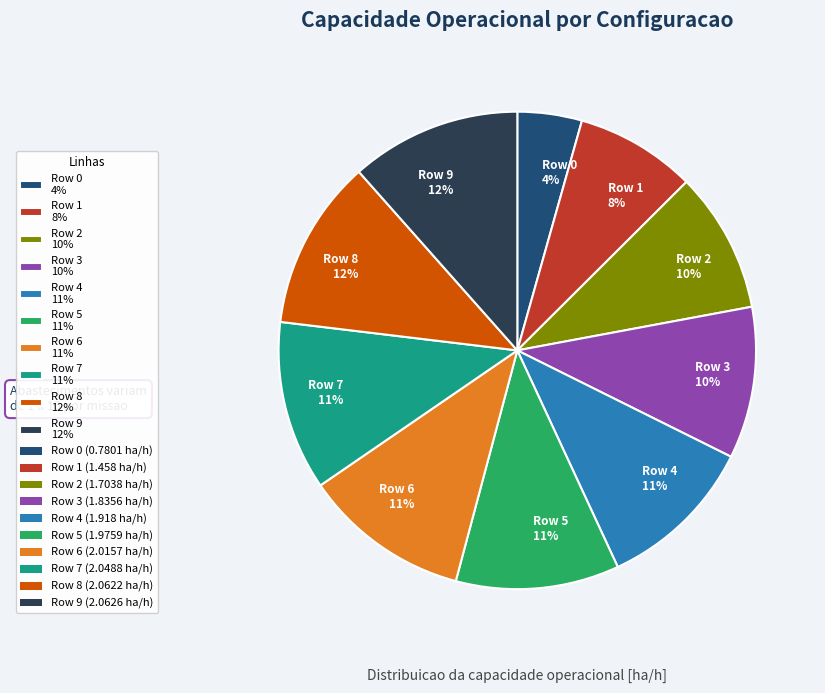

Count the number of slices in the pie.

10